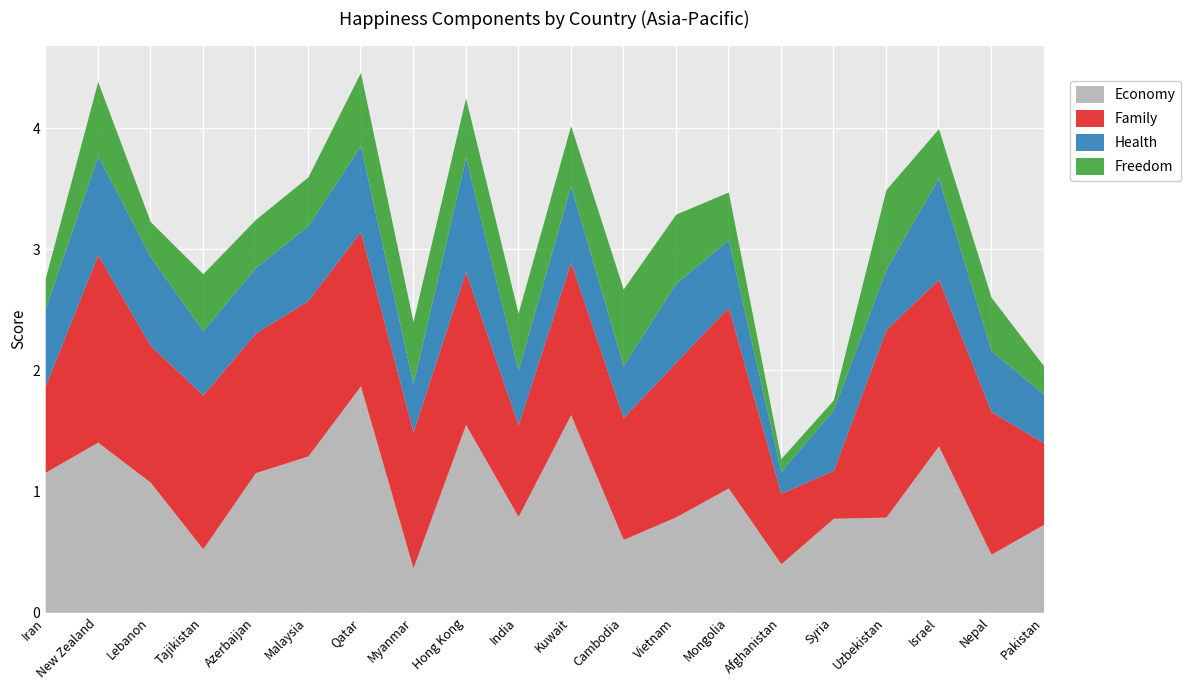

List the series in order of their overall mean, lowest first.

Freedom, Health, Economy, Family